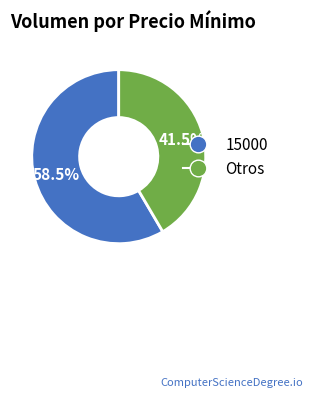

Rank the categories by value from highest to lowest.

15000, Otros